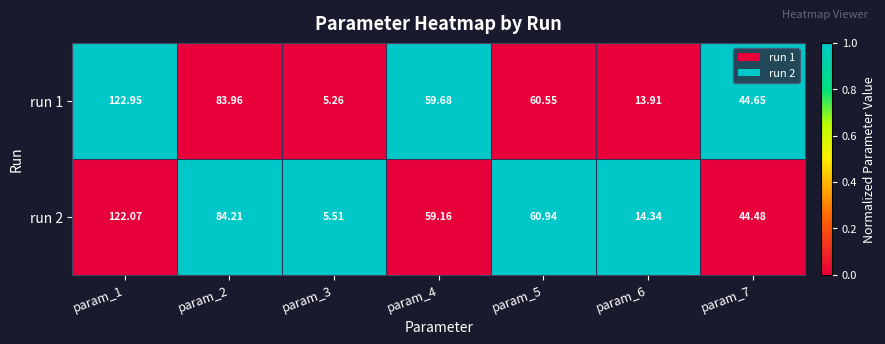

Is the value of run 2 at param_1 greater than the value of run 1 at param_7?

Yes